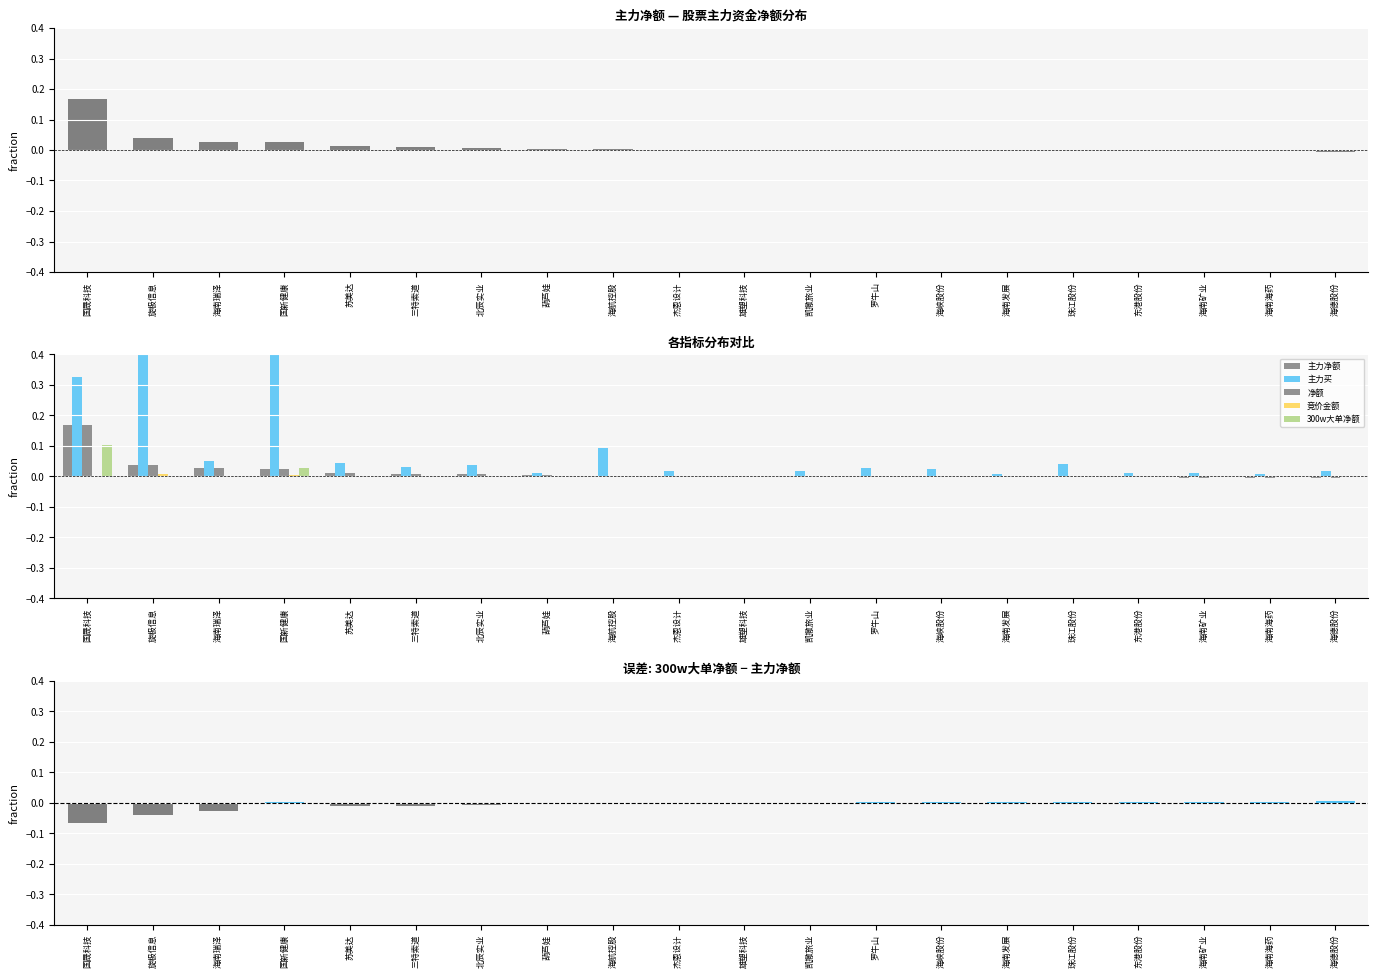

True or false: 300w大单净额 has a value of 0.0 at 雄塑科技.

True